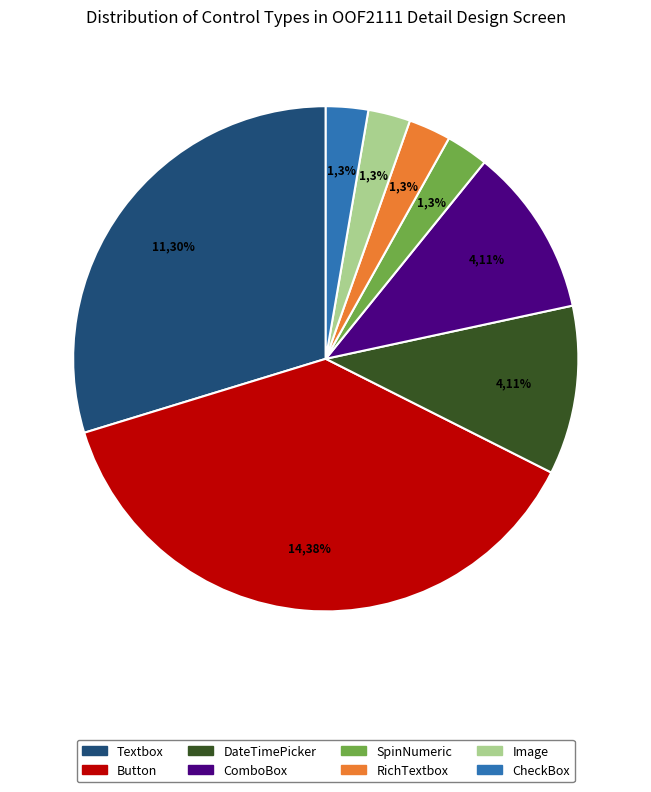

Is there any slice that represents more than half of the pie?

No